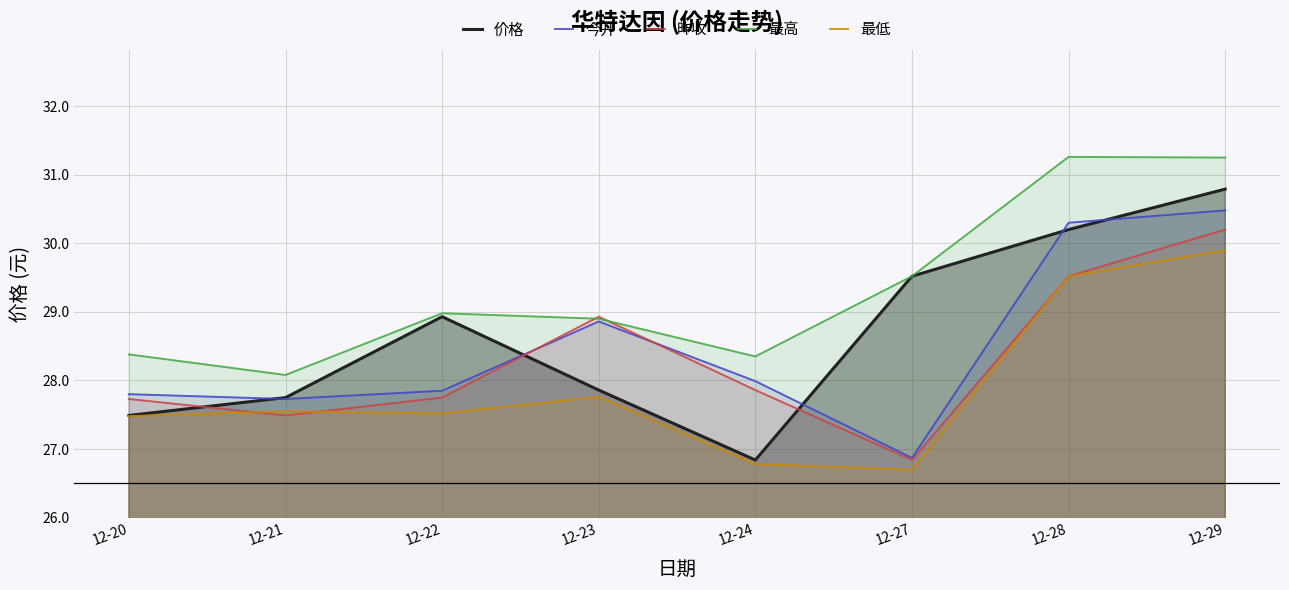

Reading right to left, list all the values displayed in this chart.

价格: 30.8	30.2	29.5	26.8	27.9	28.9	27.8	27.5
今开: 30.5	30.3	26.9	28.0	28.9	27.9	27.7	27.8
昨收: 30.2	29.5	26.8	27.9	28.9	27.8	27.5	27.7
最高: 31.2	31.3	29.5	28.4	28.9	29.0	28.1	28.4
最低: 29.9	29.5	26.7	26.8	27.8	27.5	27.6	27.5